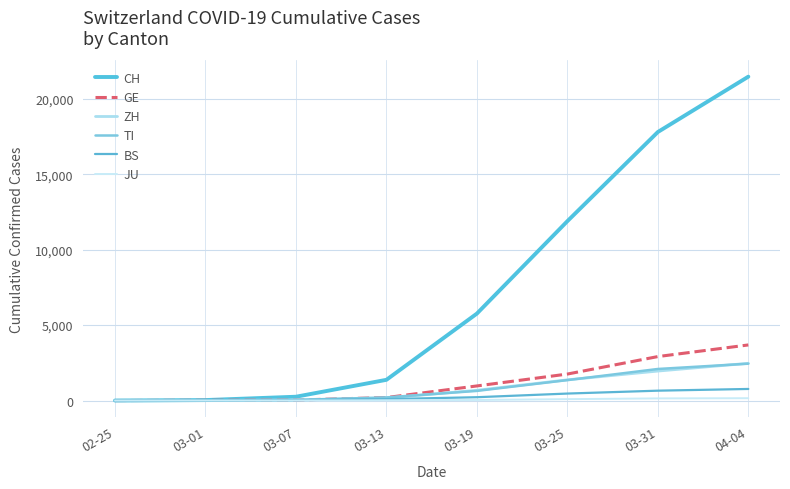

Is this an area chart (filled region under the line)?

No